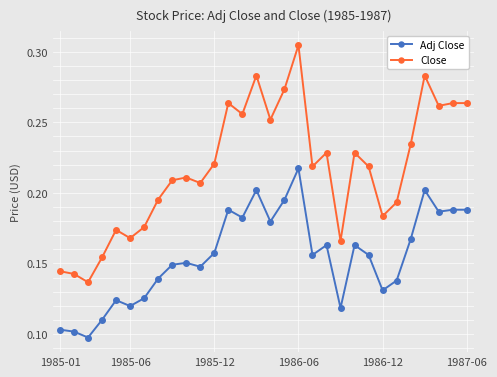

Count the Adj Close values in the range 0 to 1.

30